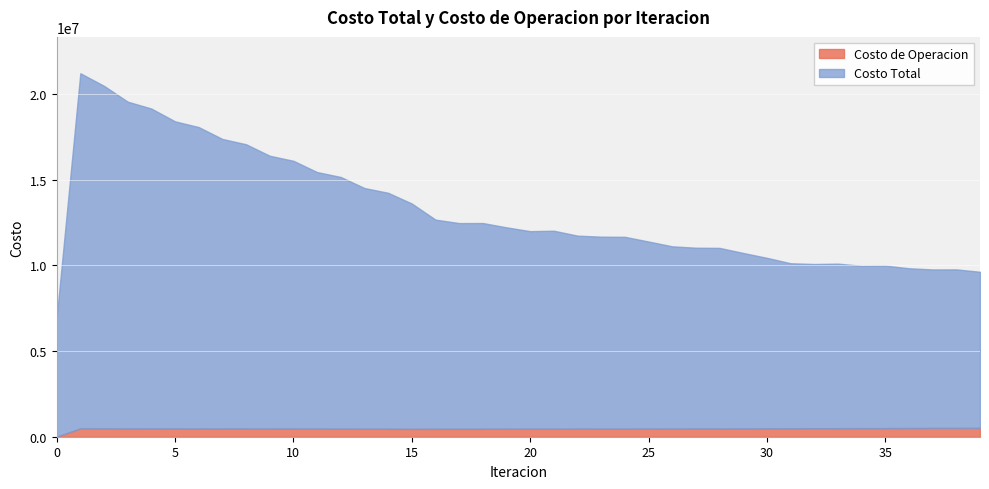

True or false: Costo de Operacion has a value of 237633.1 at 25.

False